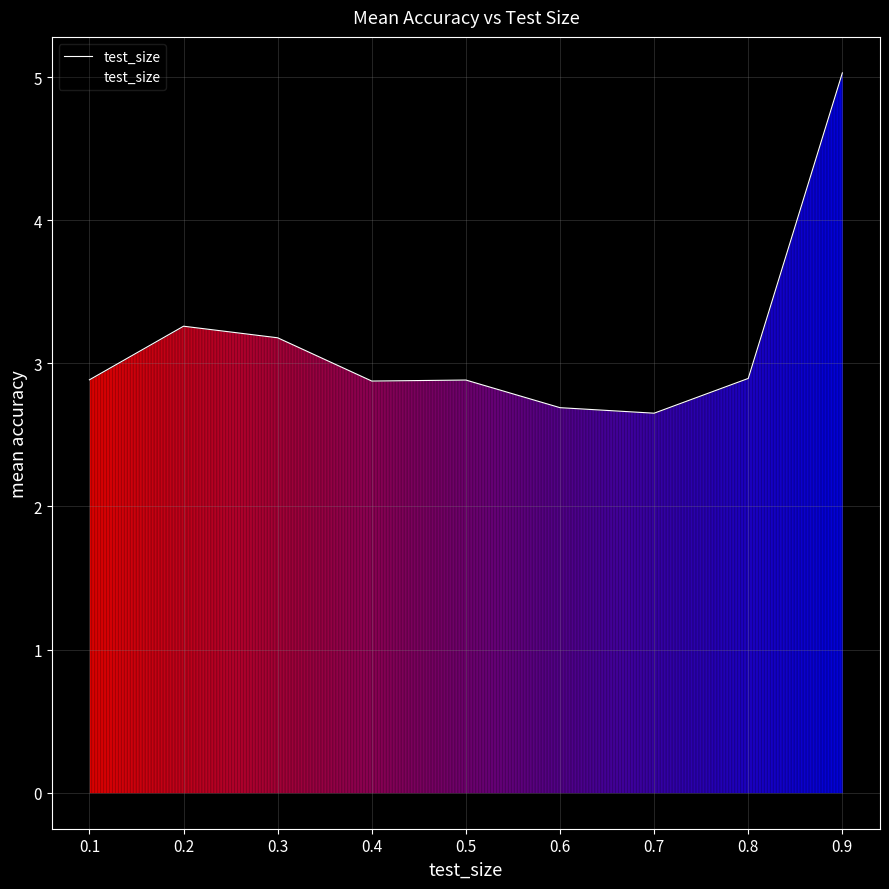

What is the change in value from 0.3 to 0.8?

-0.3